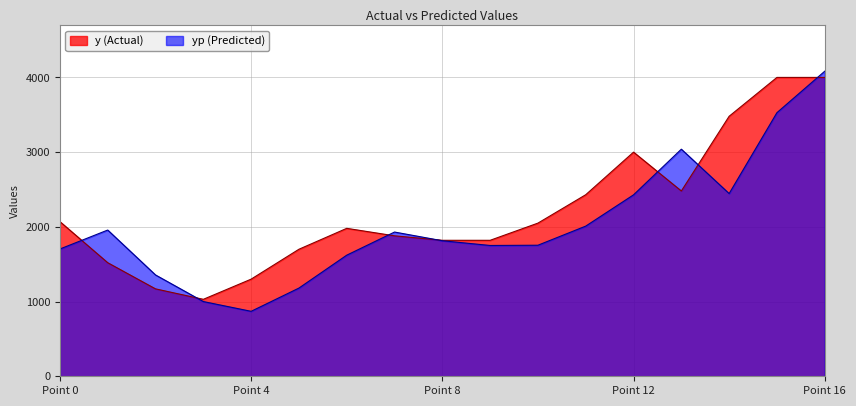

At which category is the sum across all series the highest?

Point 16